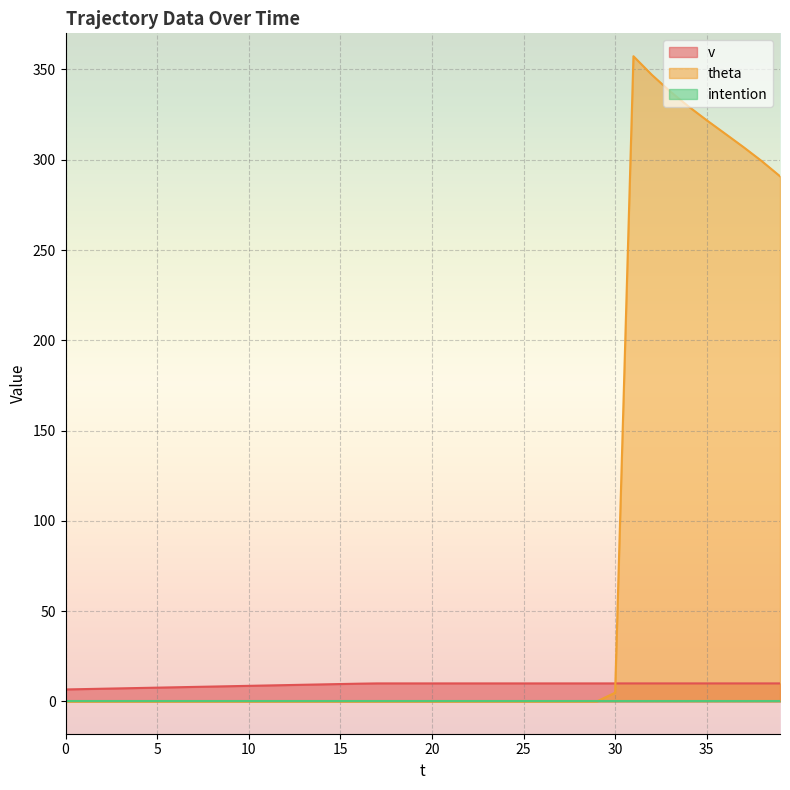

Which series has the largest total across all categories?

theta